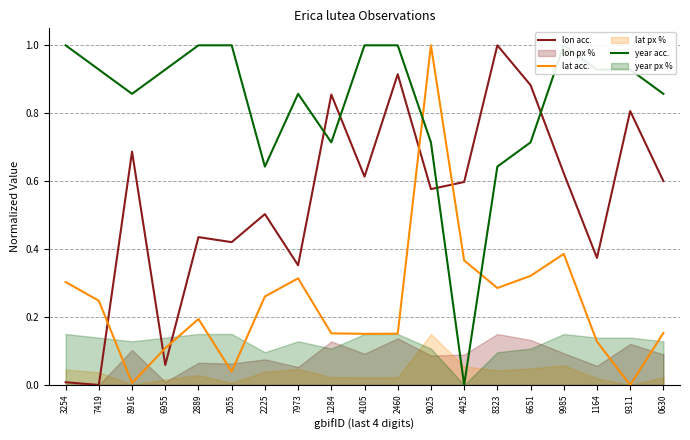

Rank the series at 2055 from highest to lowest value.

year acc., lon acc., lat acc.